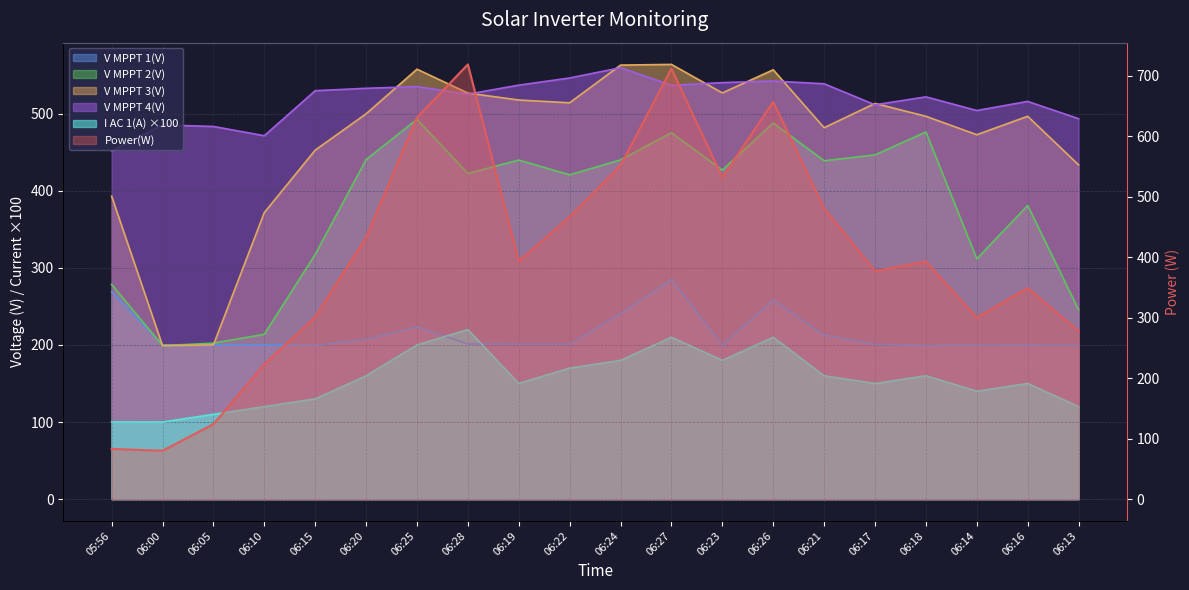

Reading left to right, list all the values displayed in this chart.

Power(W): 05:56=83.0	06:00=80.0	06:05=124.0	06:10=223.0	06:15=301.0	06:20=433.0	06:25=631.0	06:28=719.0	06:19=393.0	06:22=467.0	06:24=552.0	06:27=712.0	06:23=532.0	06:26=657.0	06:21=481.0	06:17=377.0	06:18=393.0	06:14=300.0	06:16=349.0	06:13=278.0
V MPPT 1(V): 05:56=269.1	06:00=200.1	06:05=199.8	06:10=199.8	06:15=199.5	06:20=207.3	06:25=223.6	06:28=201.3	06:19=200.9	06:22=200.9	06:24=240.6	06:27=284.9	06:23=199.6	06:26=258.2	06:21=212.8	06:17=200.8	06:18=199.2	06:14=199.9	06:16=199.7	06:13=200.1
V MPPT 2(V): 05:56=278.5	06:00=199.1	06:05=202.3	06:10=213.8	06:15=317.5	06:20=440.4	06:25=492.7	06:28=422.5	06:19=439.8	06:22=420.7	06:24=440.0	06:27=475.3	06:23=426.8	06:26=487.9	06:21=438.9	06:17=446.5	06:18=476.3	06:14=311.7	06:16=380.9	06:13=245.6
V MPPT 3(V): 05:56=392.9	06:00=199.0	06:05=200.1	06:10=371.7	06:15=452.7	06:20=499.8	06:25=557.7	06:28=526.7	06:19=517.7	06:22=514.1	06:24=563.0	06:27=563.9	06:23=526.9	06:26=556.9	06:21=481.8	06:17=513.3	06:18=496.6	06:14=472.7	06:16=496.6	06:13=433.6
V MPPT 4(V): 05:56=451.7	06:00=485.3	06:05=483.4	06:10=471.4	06:15=529.8	06:20=532.9	06:25=535.1	06:28=525.3	06:19=537.0	06:22=546.3	06:24=559.6	06:27=536.7	06:23=540.3	06:26=542.3	06:21=538.8	06:17=511.5	06:18=521.8	06:14=504.1	06:16=515.9	06:13=493.5
I AC 1(A): 05:56=100.0	06:00=100.0	06:05=110.0	06:10=120.0	06:15=130.0	06:20=160.0	06:25=200.0	06:28=220.0	06:19=150.0	06:22=170.0	06:24=180.0	06:27=210.0	06:23=180.0	06:26=210.0	06:21=160.0	06:17=150.0	06:18=160.0	06:14=140.0	06:16=150.0	06:13=120.0